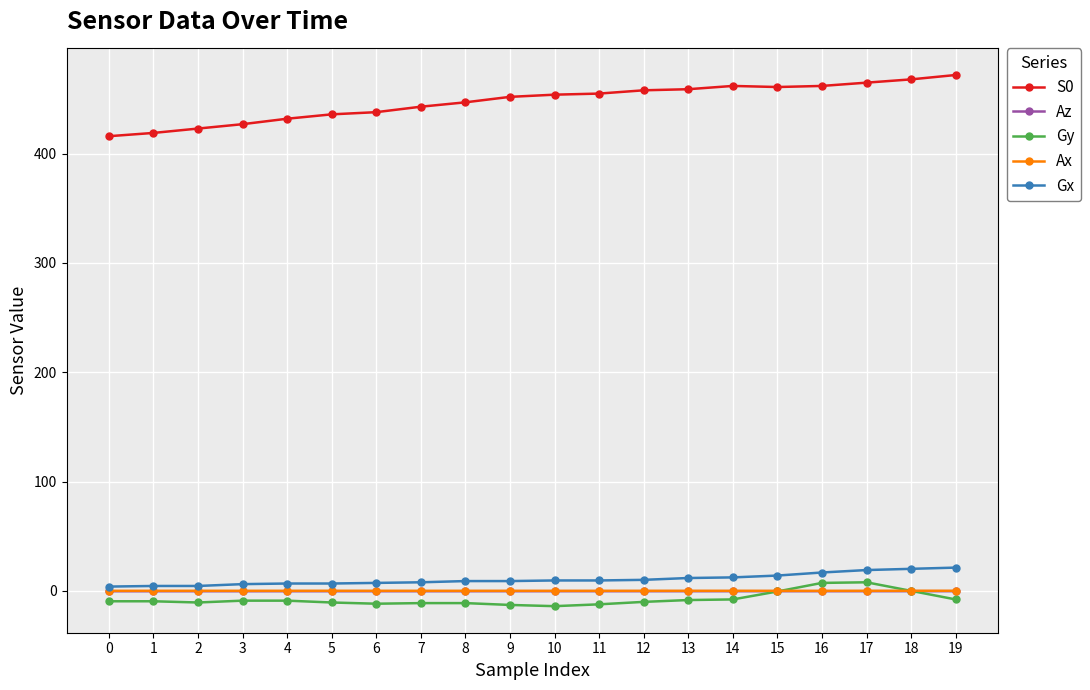

Is the value of Ax at 12 greater than the value of Gx at 19?

No